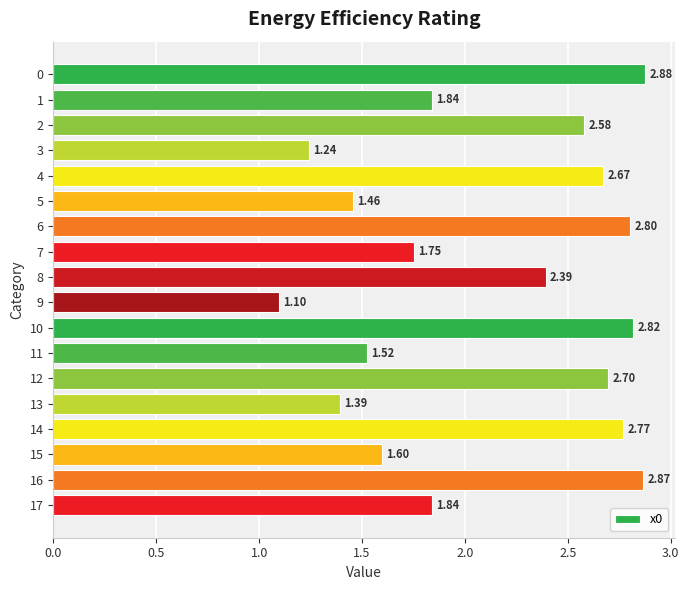

Approximately how many times larger is the value at 5 compared to 6?

0.5